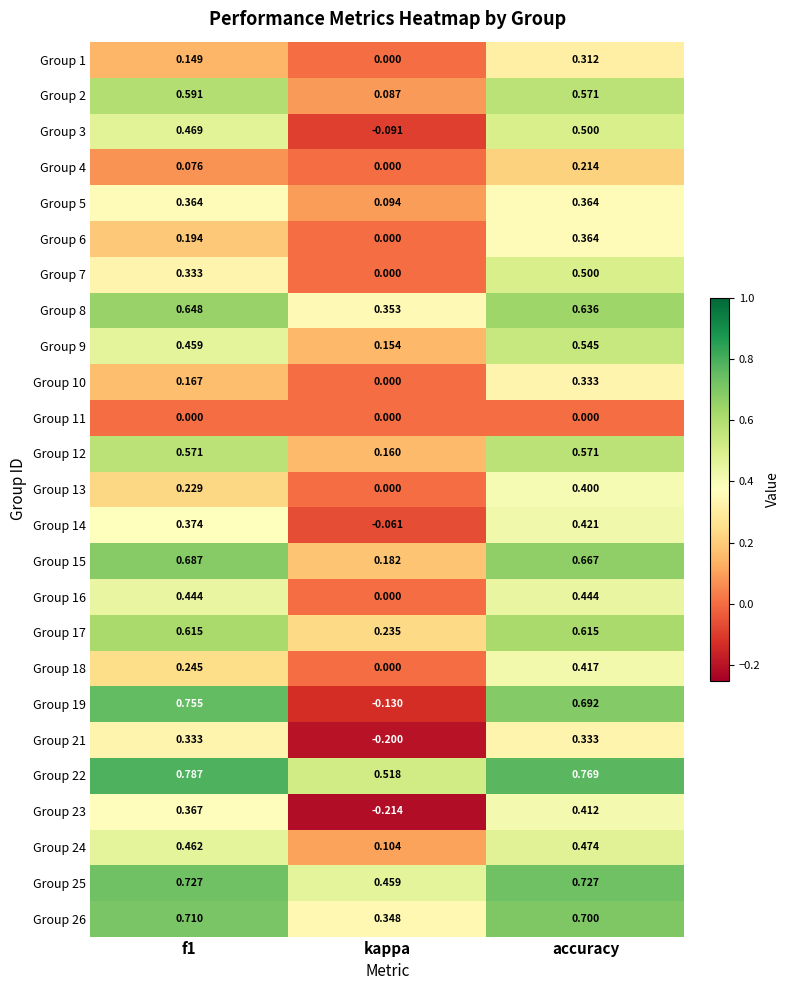

At which label does Group 4 reach its minimum?

kappa